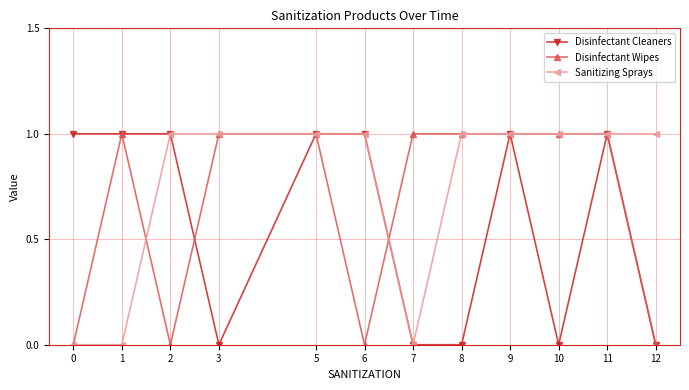

Reading right to left, what are all the values shown in this chart?

Disinfectant Cleaners: 0	1	0	1	0	0	1	1	0	1	1	1
Disinfectant Wipes: 0	1	1	1	1	1	0	1	1	0	1	0
Sanitizing Sprays: 1	1	1	1	1	0	1	1	1	1	0	0